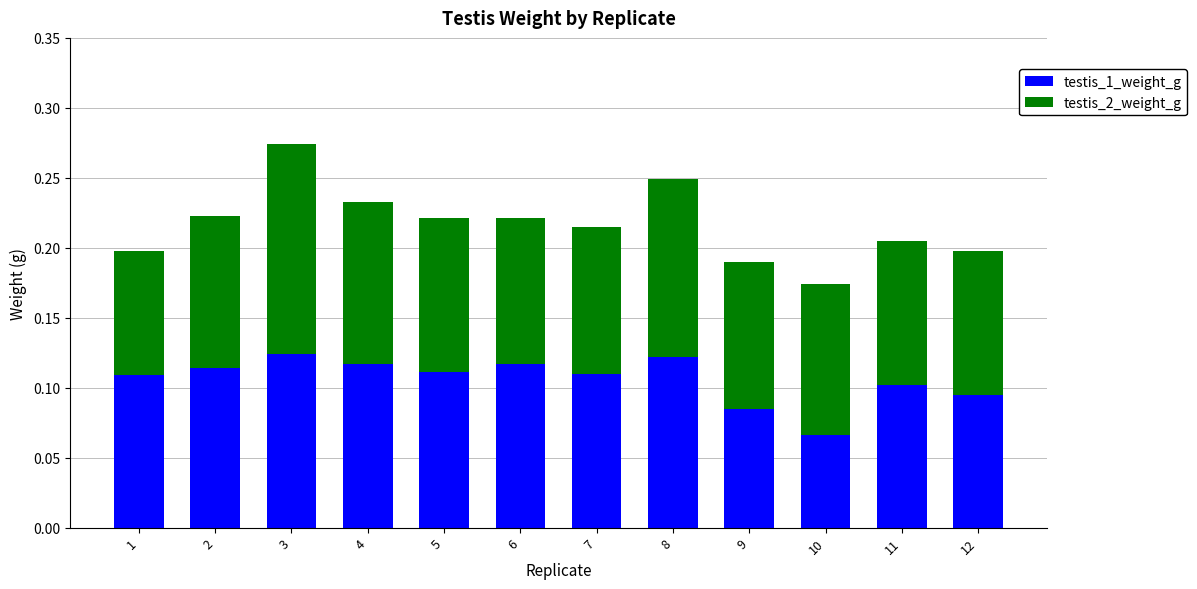

Is it true that testis_1_weight_g equals 0.1 at 9?

True